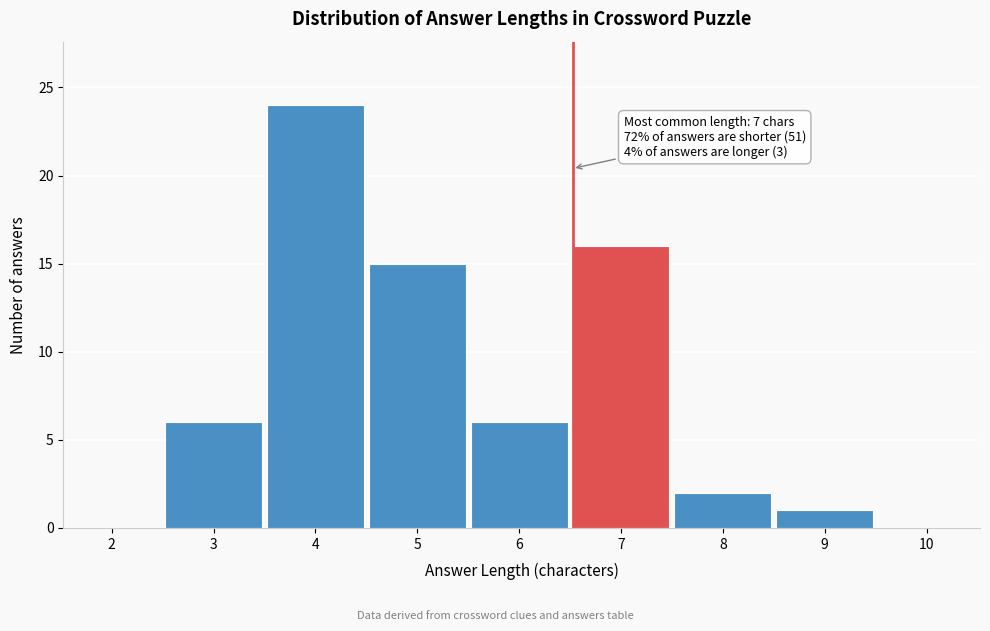

Reading left to right, what are all the values shown in this chart?

2=0	3=6	4=24	5=15	6=6	7=16	8=2	9=1	10=0